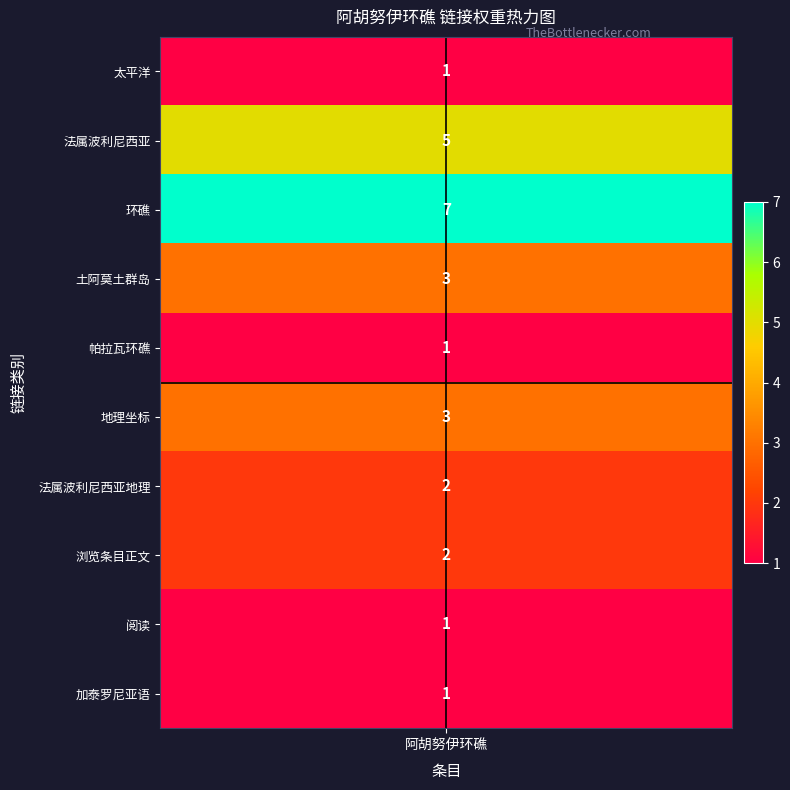

Is the value of 太平洋 at 8 greater than the value of 加泰罗尼亚语 at 4?

No